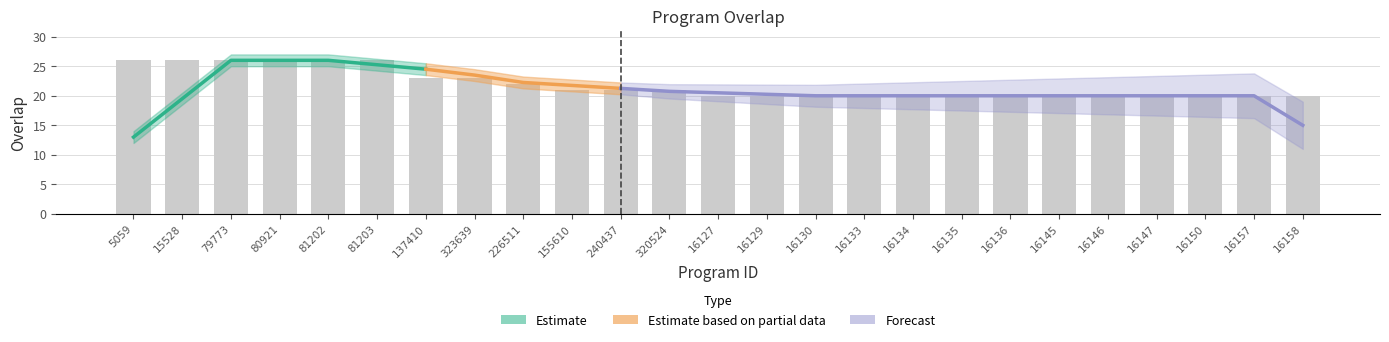

How many bars are there in total?

25